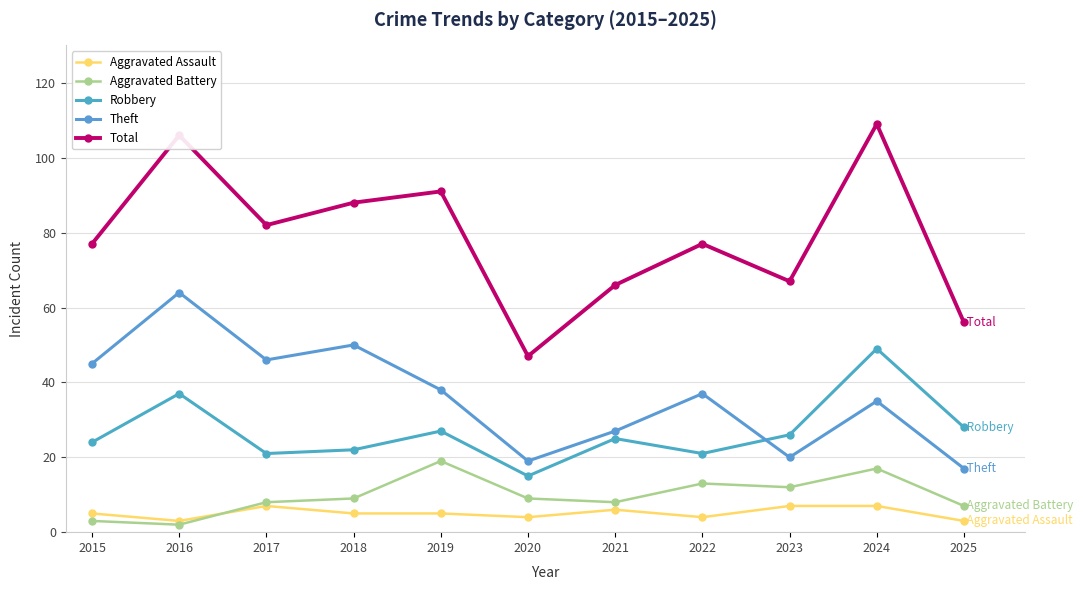

What is the average value of the Theft series?

36